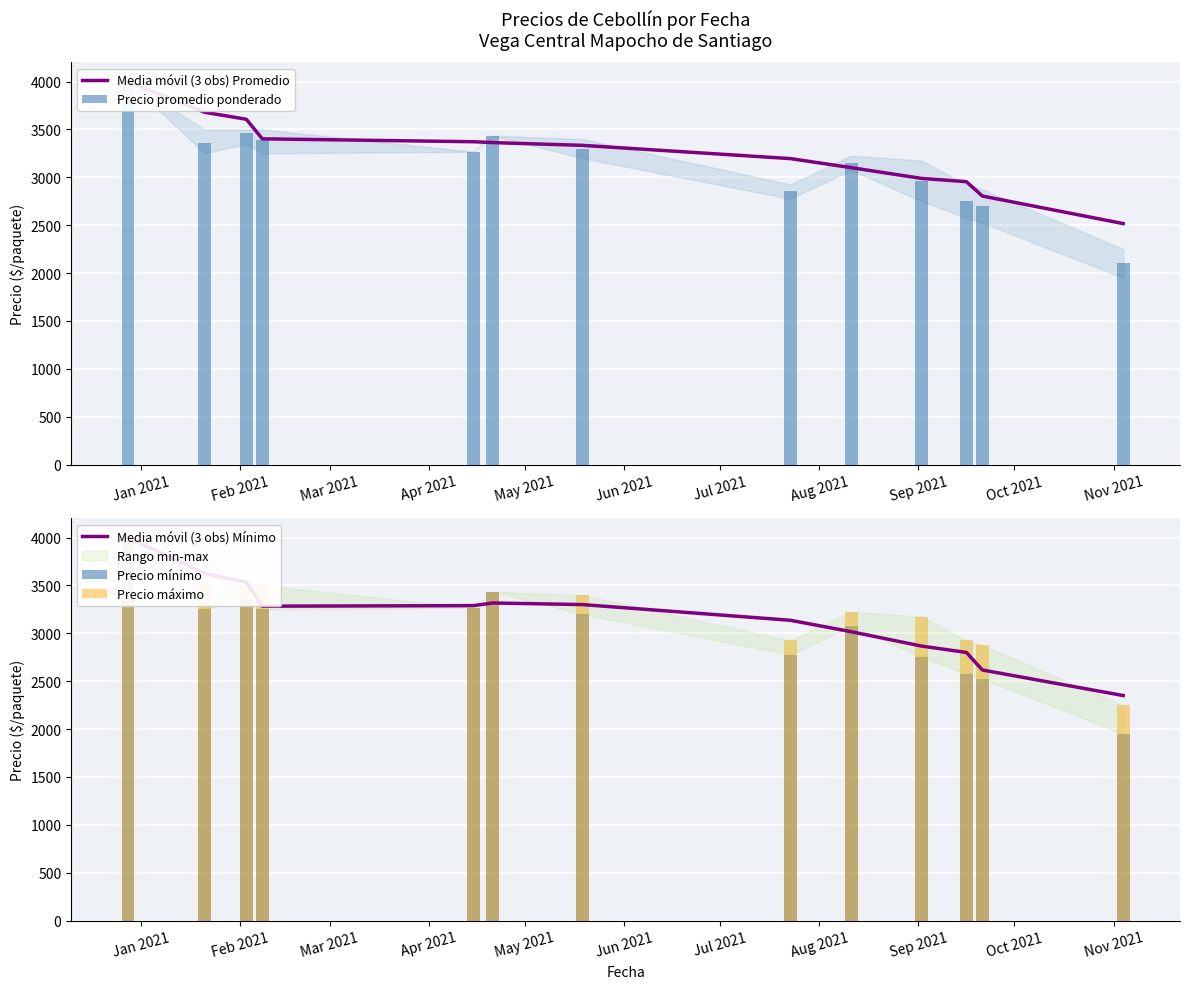

What is the difference between the highest and lowest values at Nov 2021?

379.0